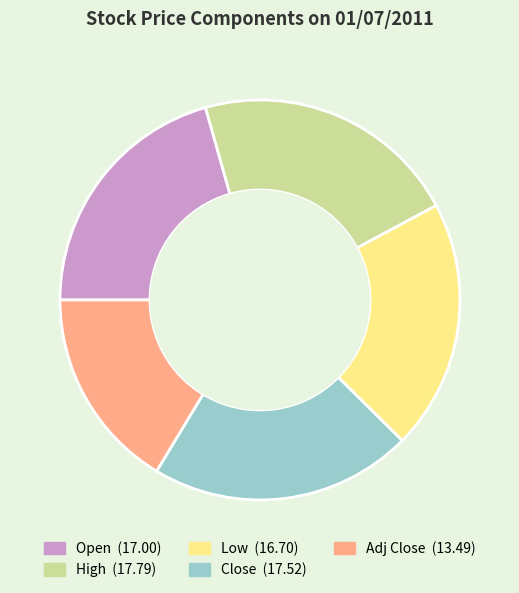

Does any single category account for the majority?

No